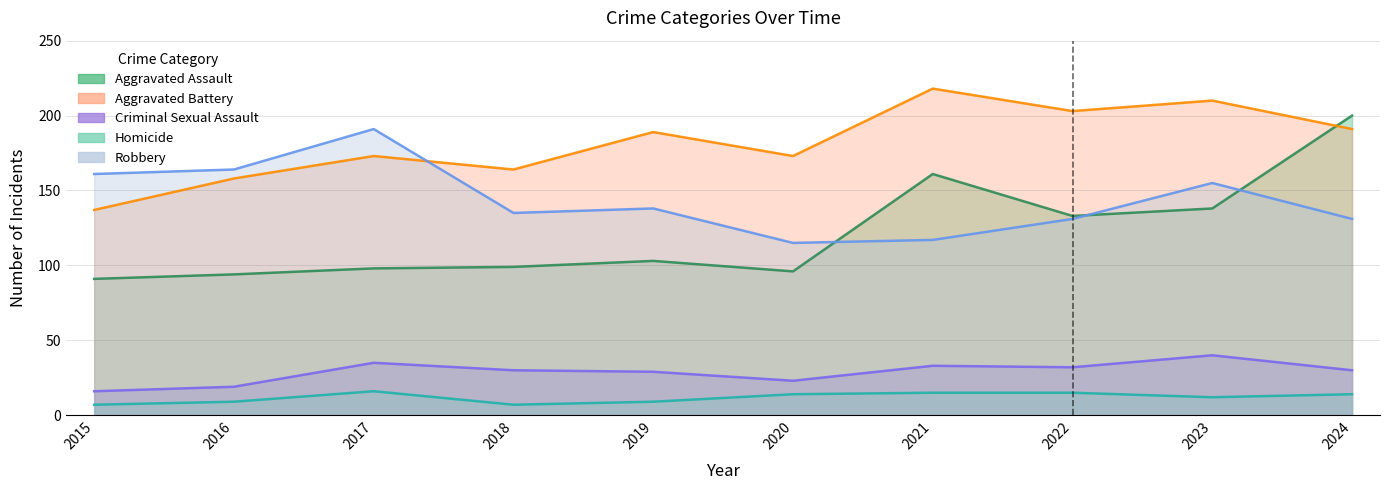

True or false: Aggravated Battery has more than 2 points higher than both neighbors.

True